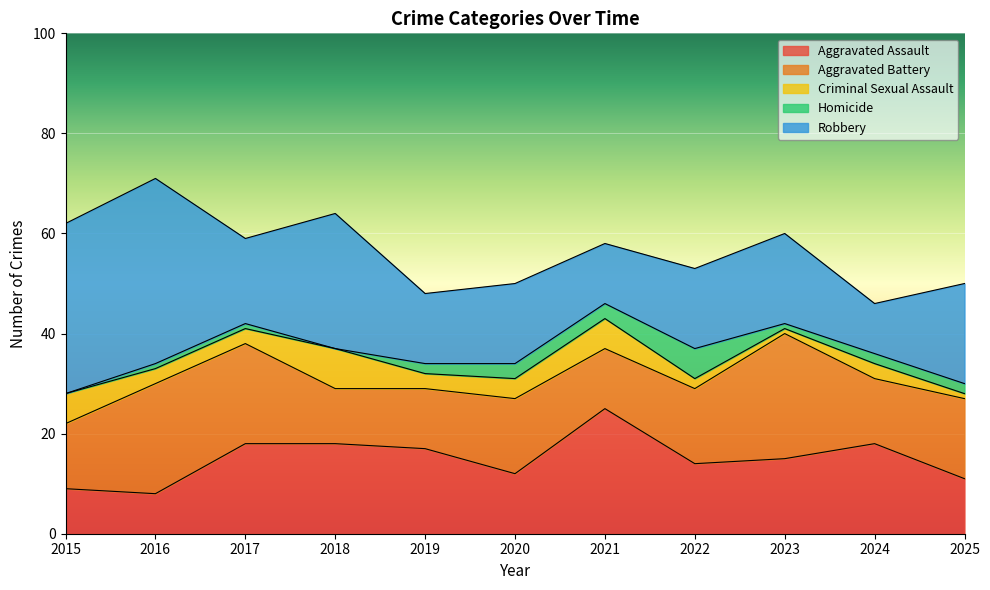

Which series changed the most between 2016 and 2025?

Robbery